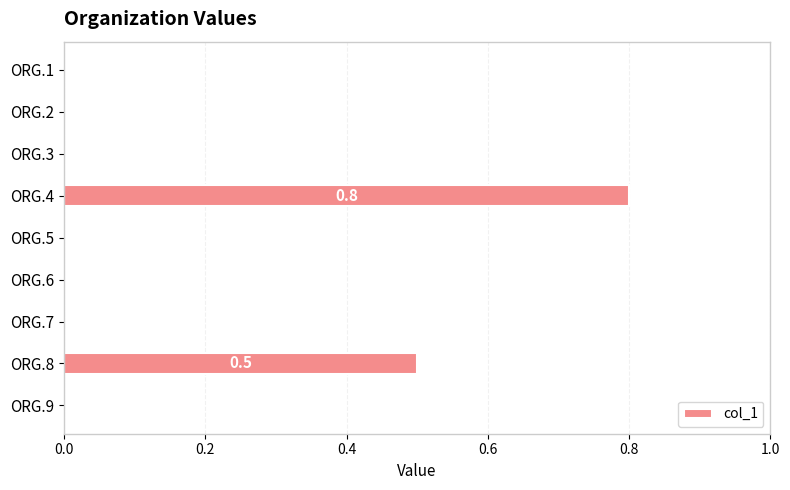

Count the values in the range 0 to 1.

9